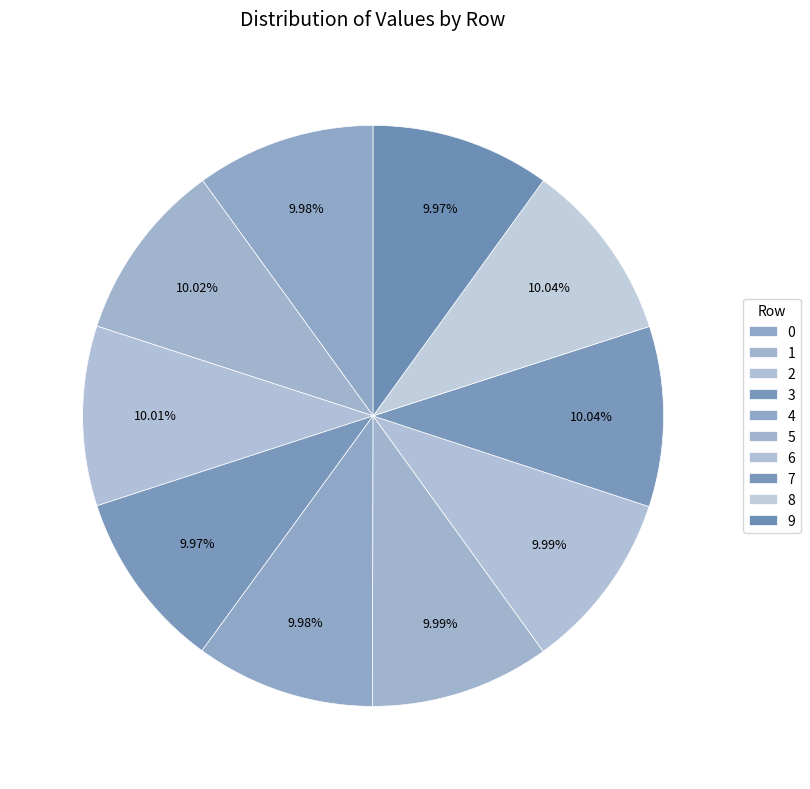

Combined, what portion of the pie is 4 and 7?

20.0%